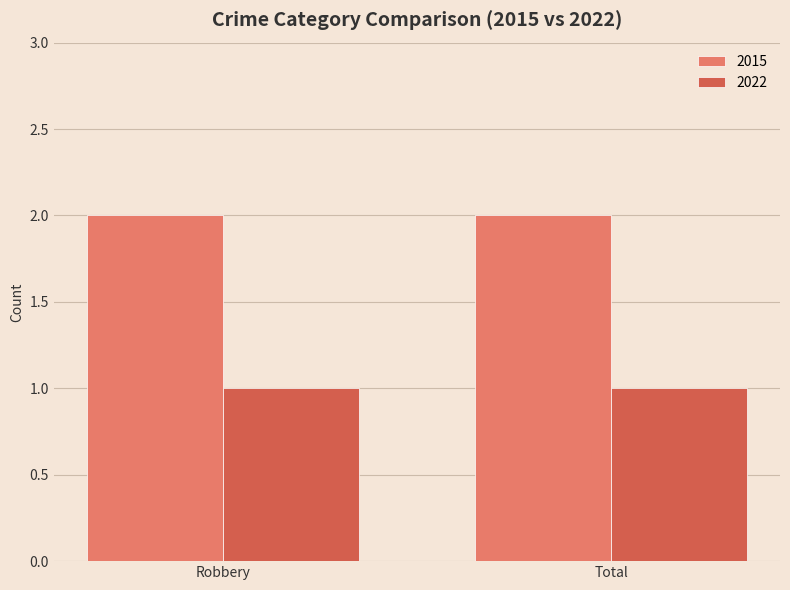

List the series in order of their overall mean, highest first.

2015, 2022